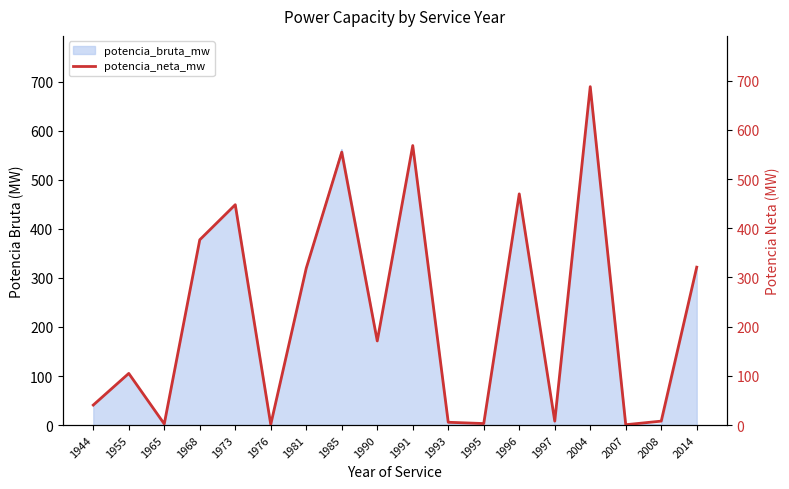

The chart shows a value of 0.8 at 1965. True or false?

False